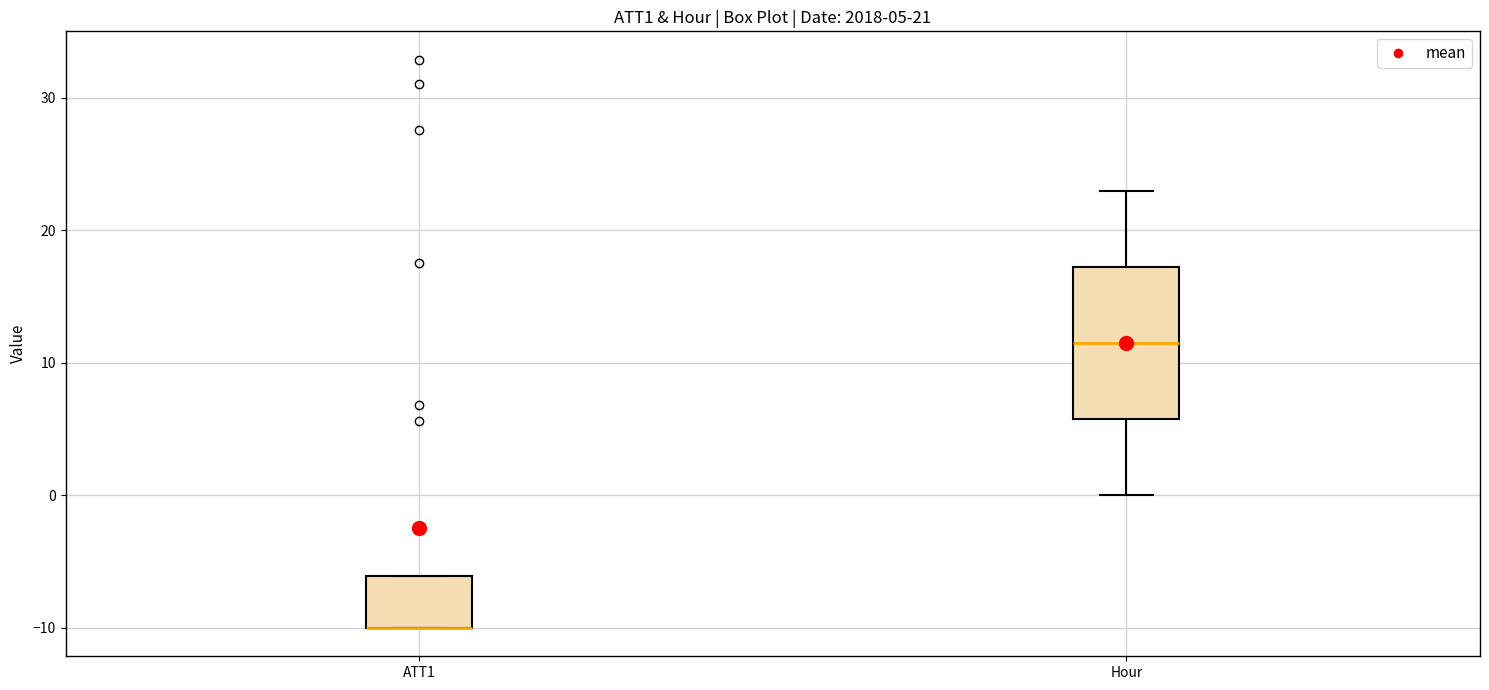

Which box is the tallest, from its lower edge to its upper edge?

Hour